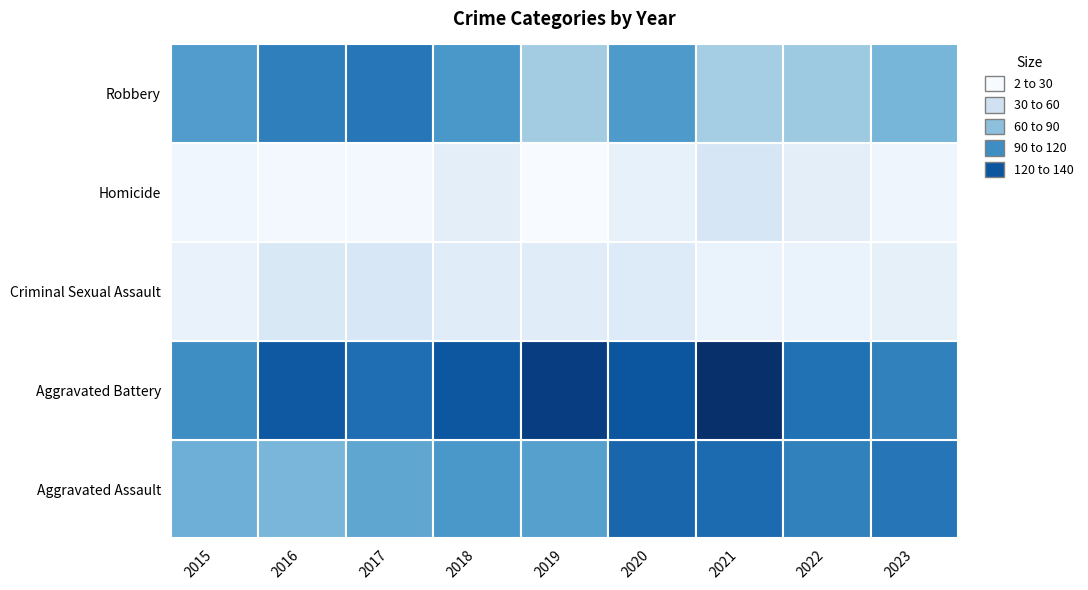

At 2015, list the series in order from smallest to largest.

Homicide, Criminal Sexual Assault, Aggravated Assault, Robbery, Aggravated Battery